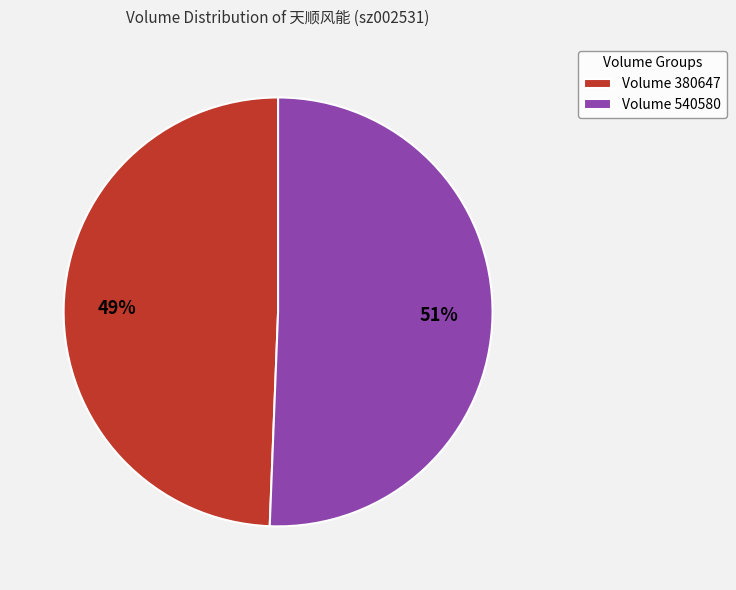

Is there any slice that represents more than half of the pie?

Yes